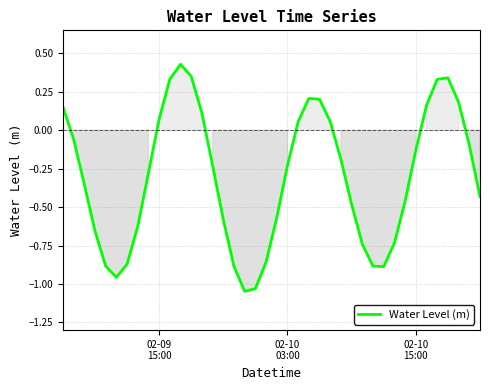

Count the number of values greater than 0.

14